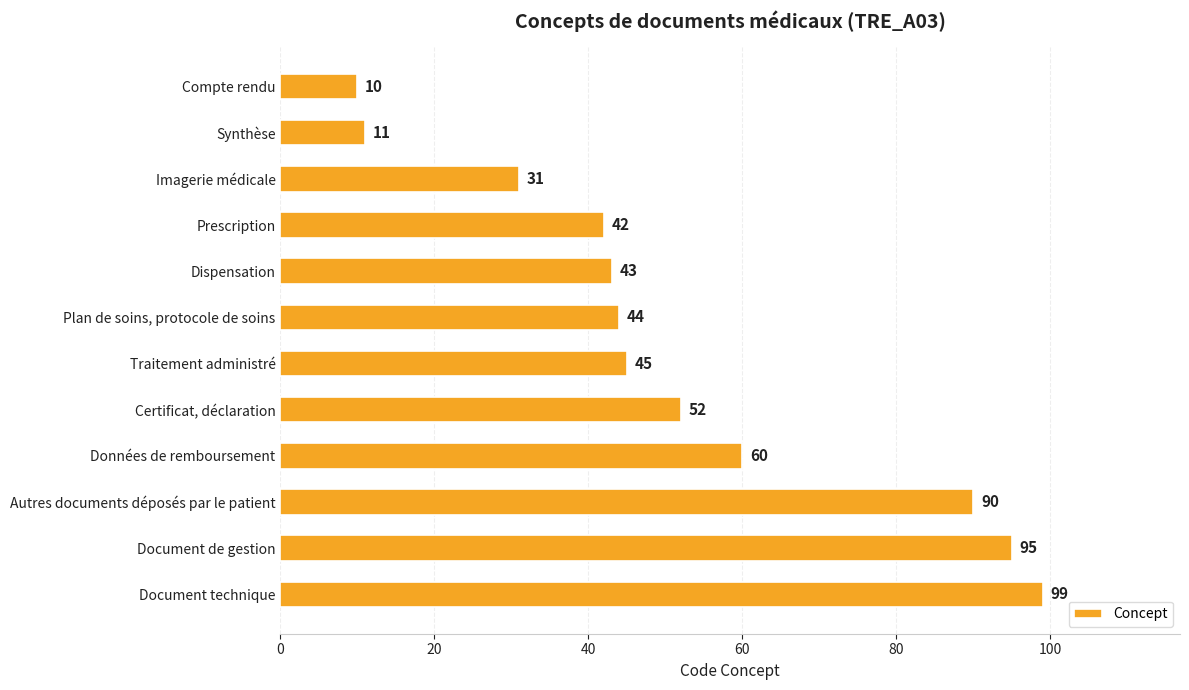

What is the label of the 12th bar from the top?

Document technique